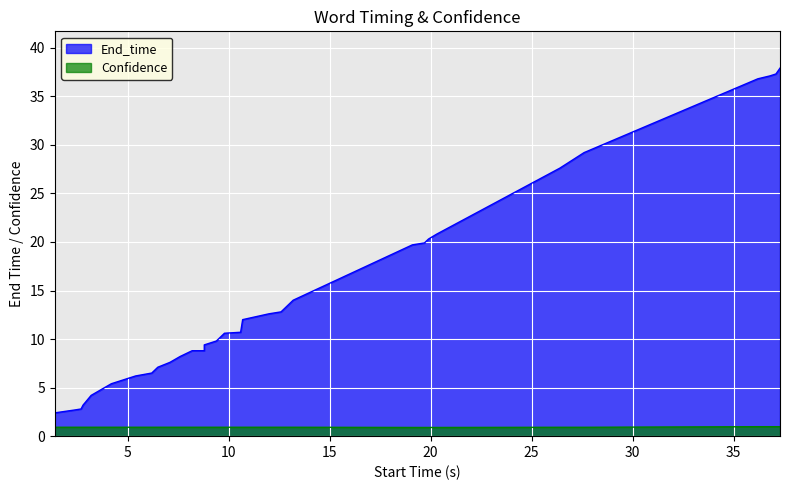

Reading left to right, transcribe all the data shown in this chart.

End_time: 2.4	2.7	2.8	3.2	4.2	5.4	6.2	6.5	7.1	7.6	8.2	8.8	8.8	9.4	9.8	10.6	10.7	12.0	12.6	12.8	13.2	14.0	19.7	19.9	20.3	20.8	27.6	29.2	36.8	37.1	37.3	37.9
Confidence: 0.9	0.9	0.9	0.9	0.9	0.9	0.9	0.9	0.9	0.9	0.9	0.9	0.9	0.9	0.9	0.9	0.9	0.9	0.9	0.9	0.9	0.9	0.9	0.9	0.9	0.9	0.9	0.9	1.0	1.0	1.0	1.0